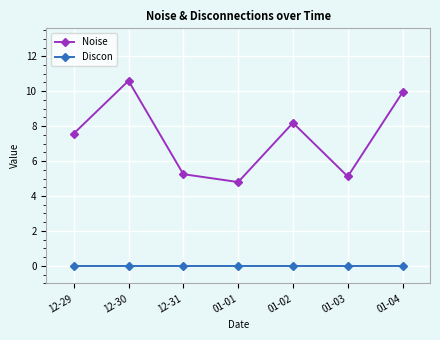

List the series in order of their overall mean, lowest first.

Discon, Noise